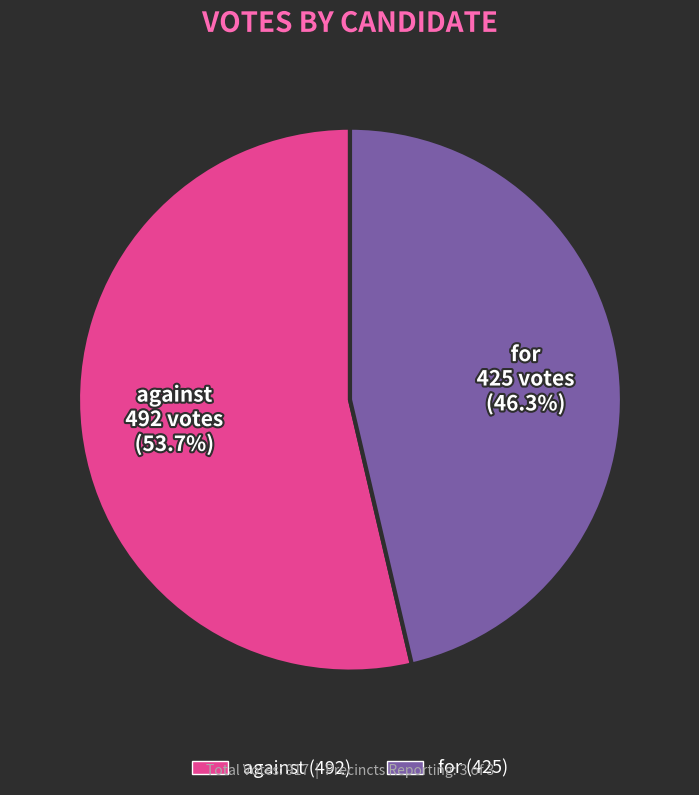

The against slice represents 54% of the pie. True or false?

True